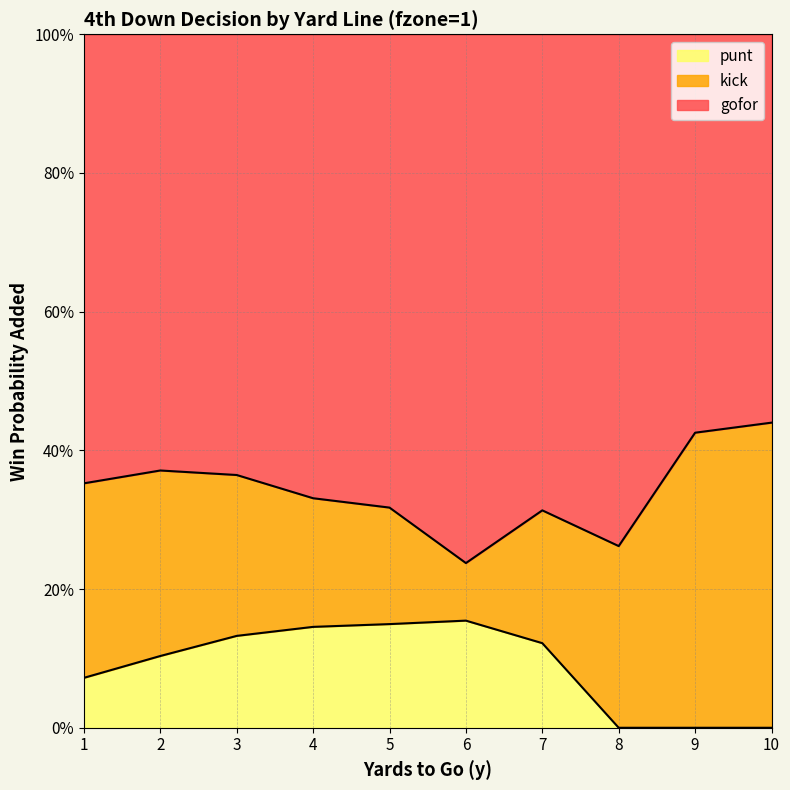

How many interior local valleys does the gofor series have?

2